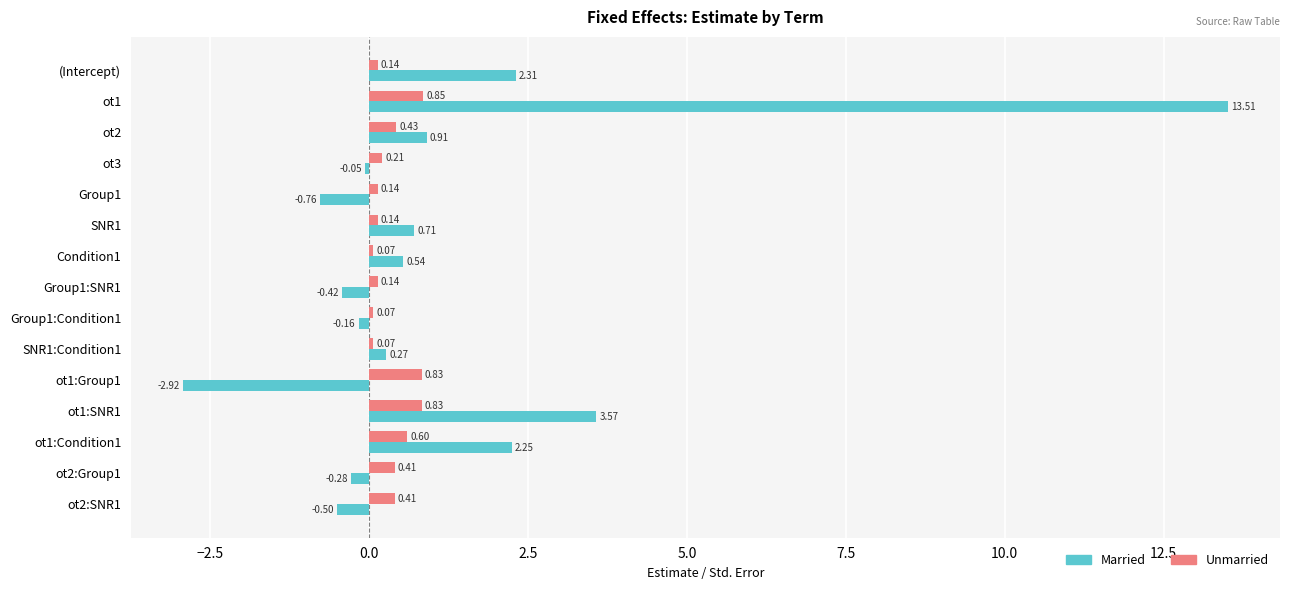

What is the sum of the Unmarried values at ot3 and ot1:Group1?

1.0